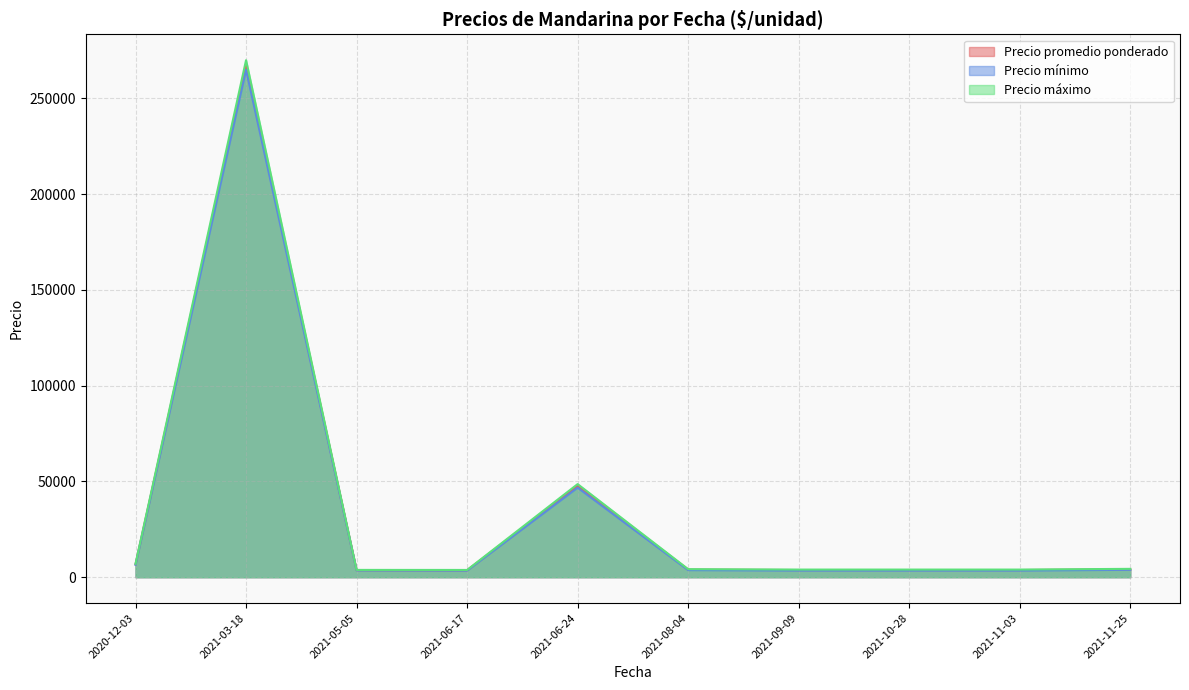

Where is the first local minimum for Precio máximo?

2021-05-05